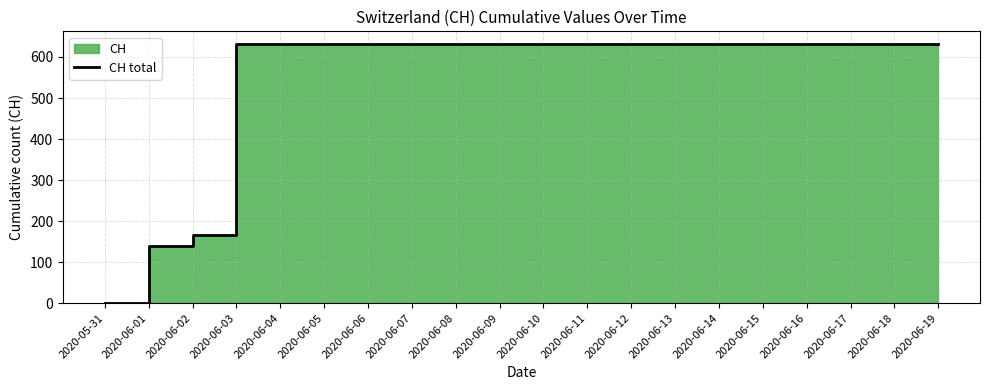

Does the chart display data point markers on the line(s)?

No